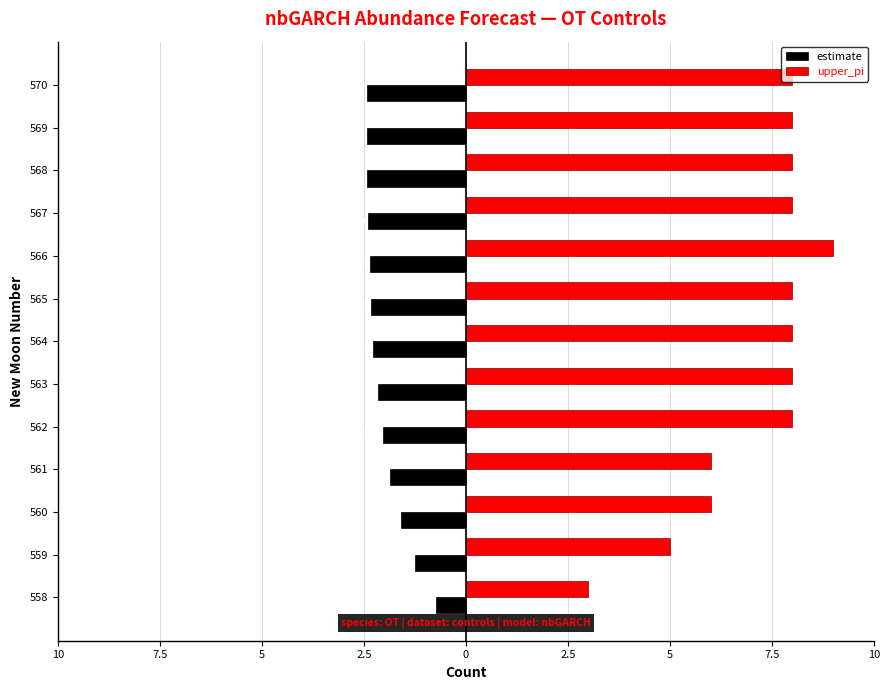

What are all the series names shown in the legend?

estimate, upper_pi